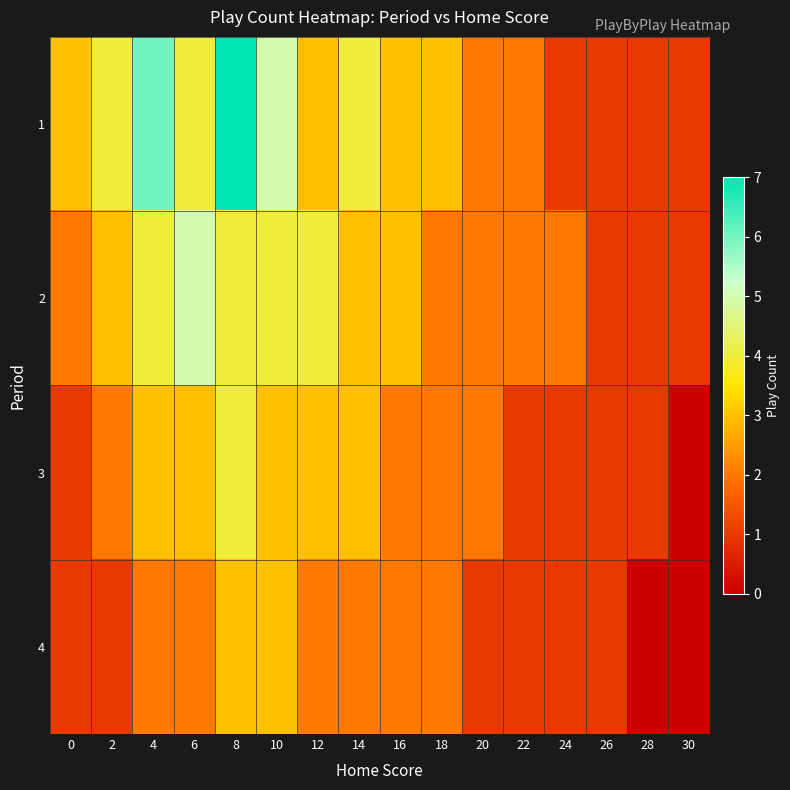

Rank the series at 24 from highest to lowest value.

2, 1, 3, 4